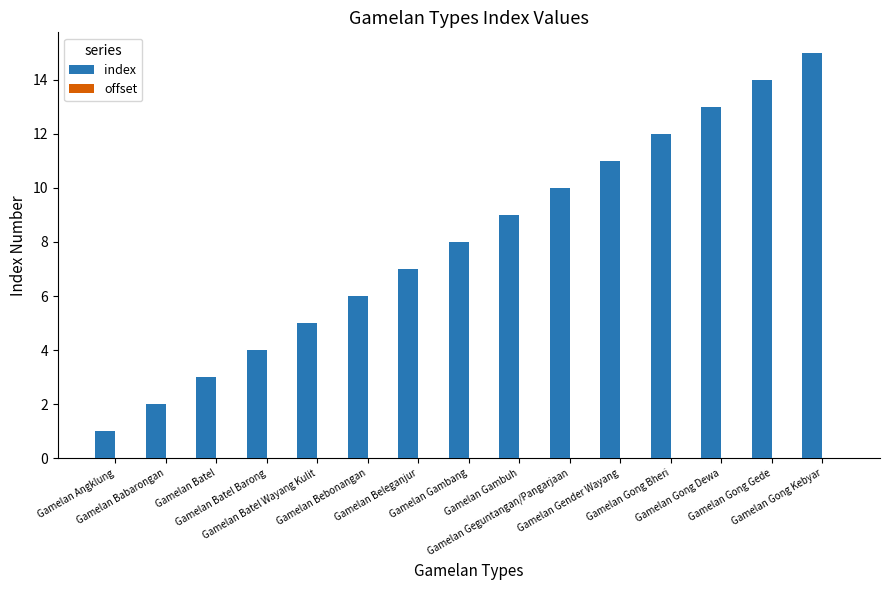

What is the difference between the maximum and minimum values?

14